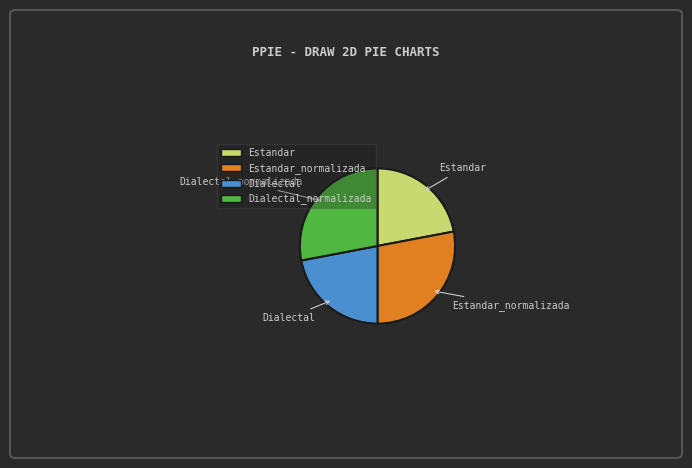

Approximately how many times larger is the value at Estandar compared to Estandar_normalizada?

0.8